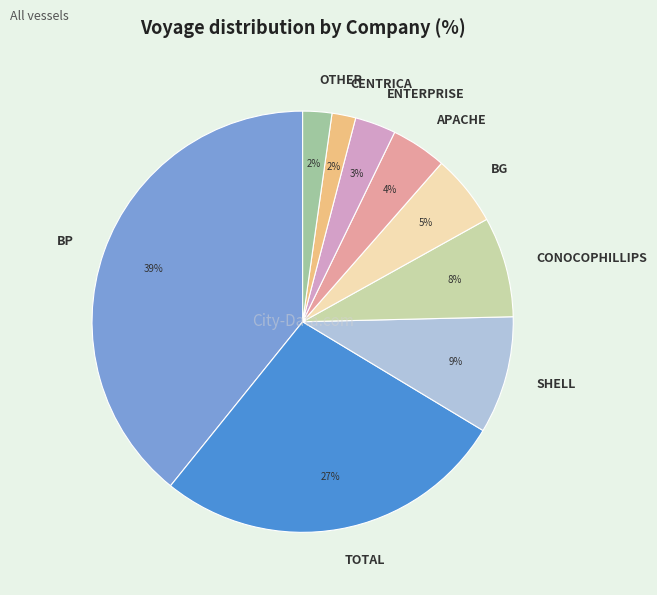

Combined, do APACHE and ENTERPRISE account for over 50%?

No